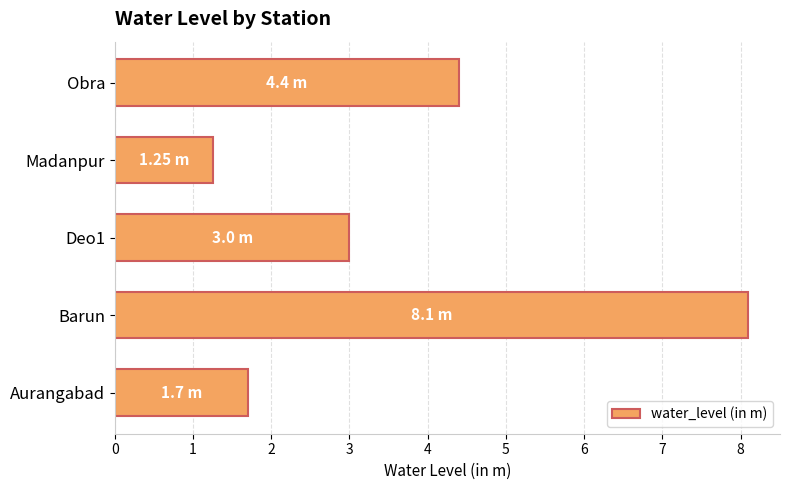

Where is the data nearest to the value 4?

Obra